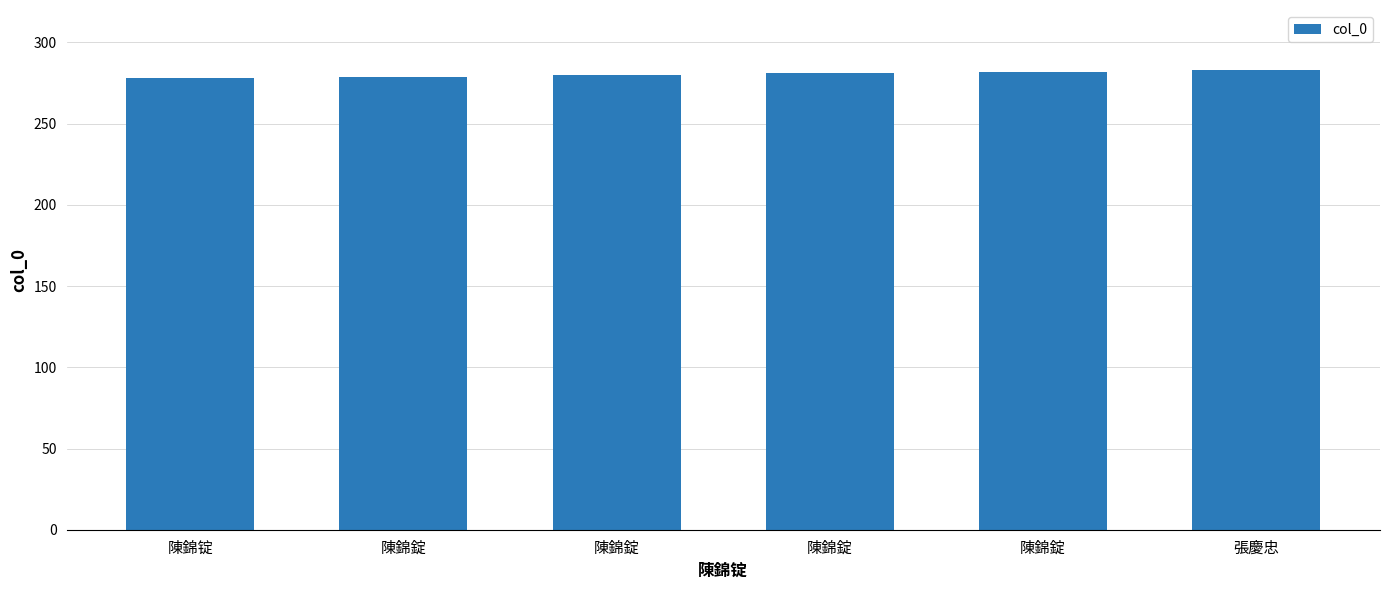

Where is the data nearest to the value 280?

陳錦錠